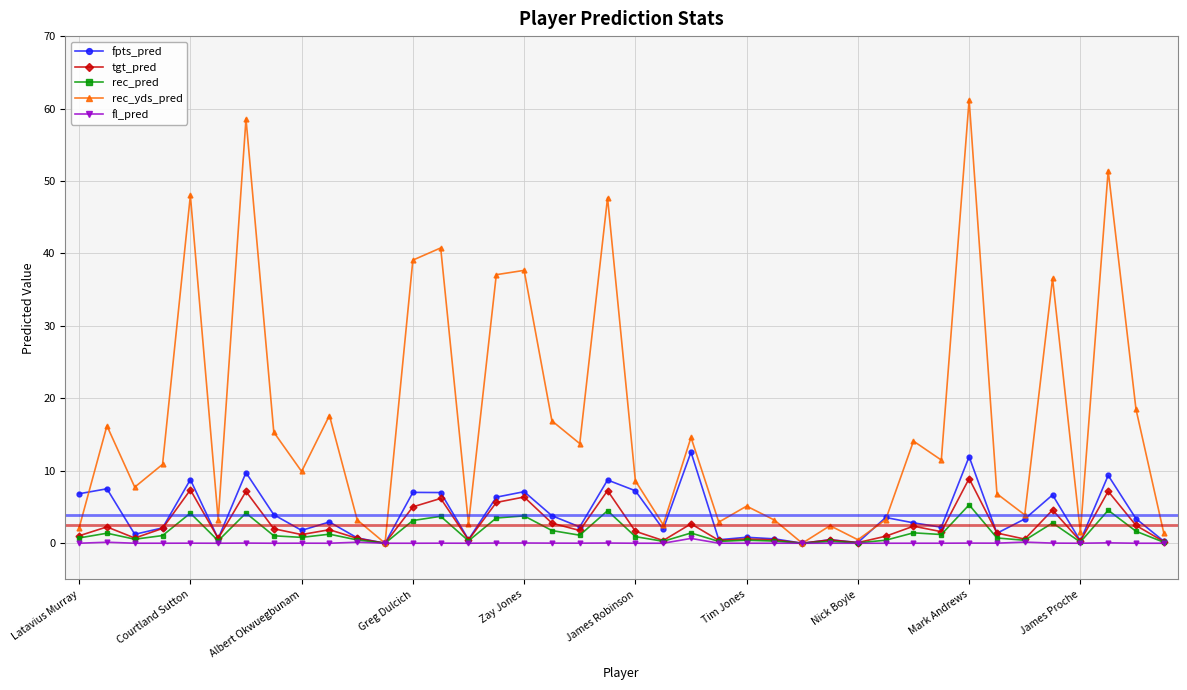

What are all the series names shown in the legend?

fpts_pred, tgt_pred, rec_pred, rec_yds_pred, fl_pred